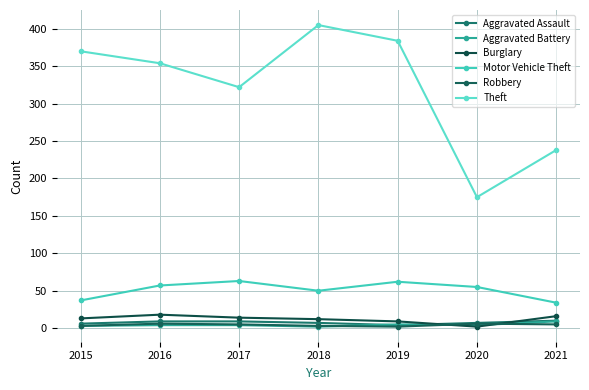

What is the sum of the Robbery values at 2021 and 2018?

8